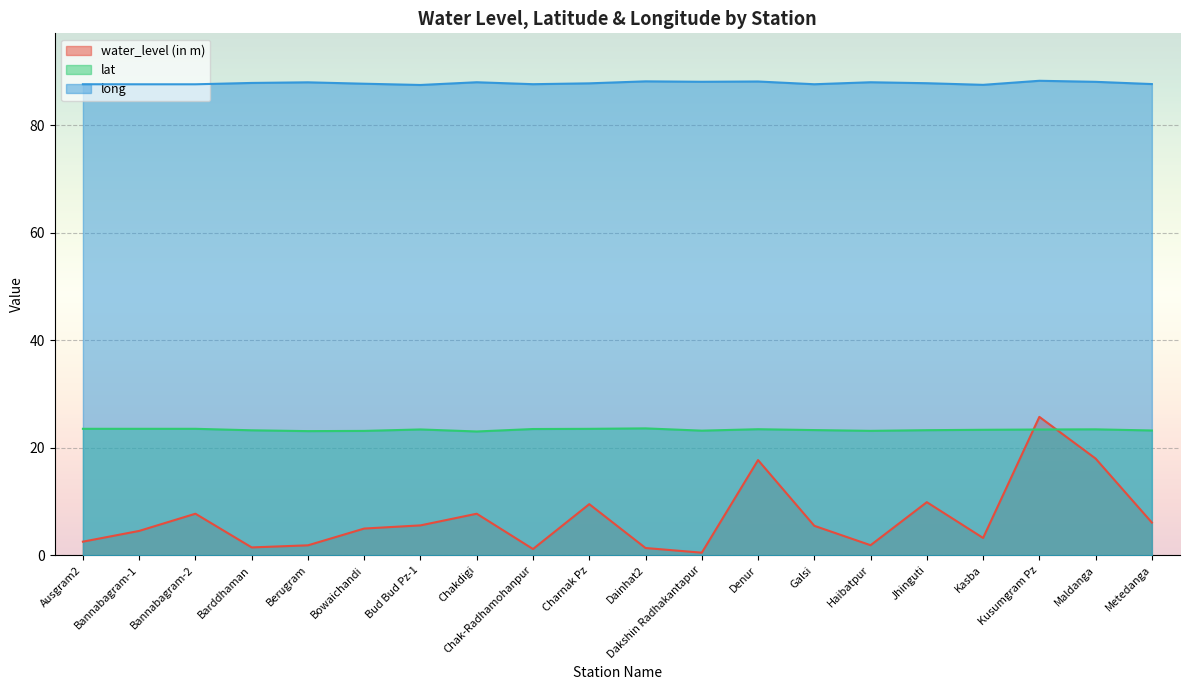

Which category has the lowest value across all series?

Dakshin Radhakantapur